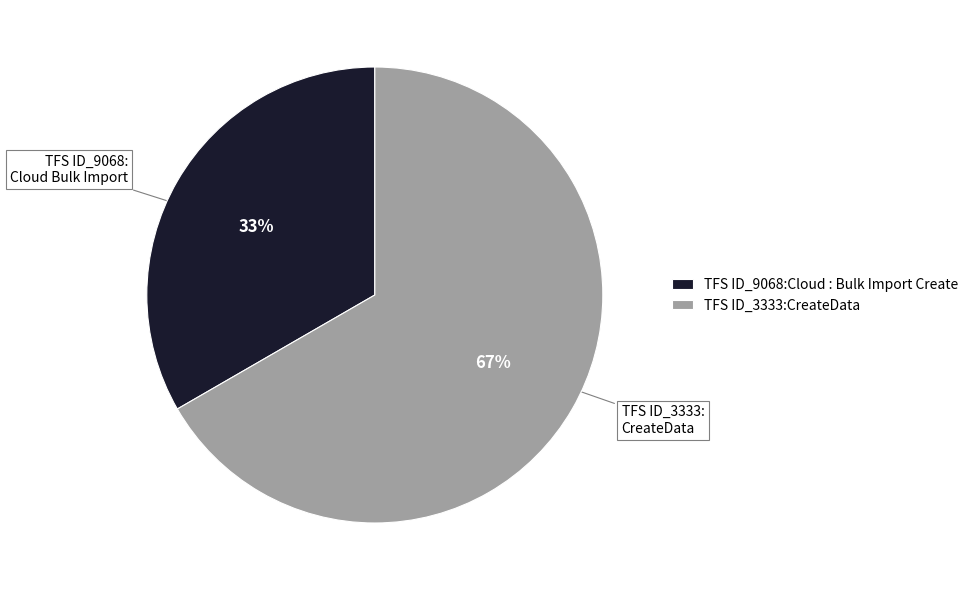

To the nearest percent, what is the combined percentage of TFS ID_3333:CreateData and TFS ID_9068:Cloud : Bulk Import Create?

100%